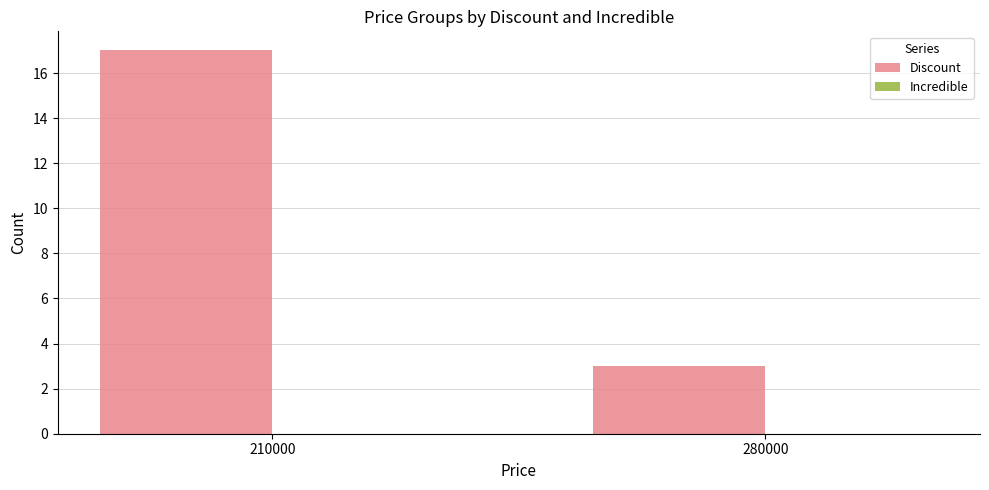

How many bars are there in total?

2